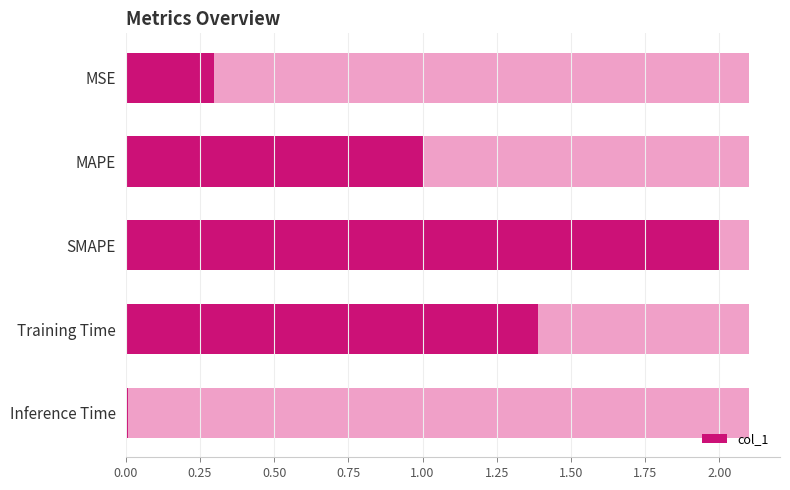

What is the average value?

0.9